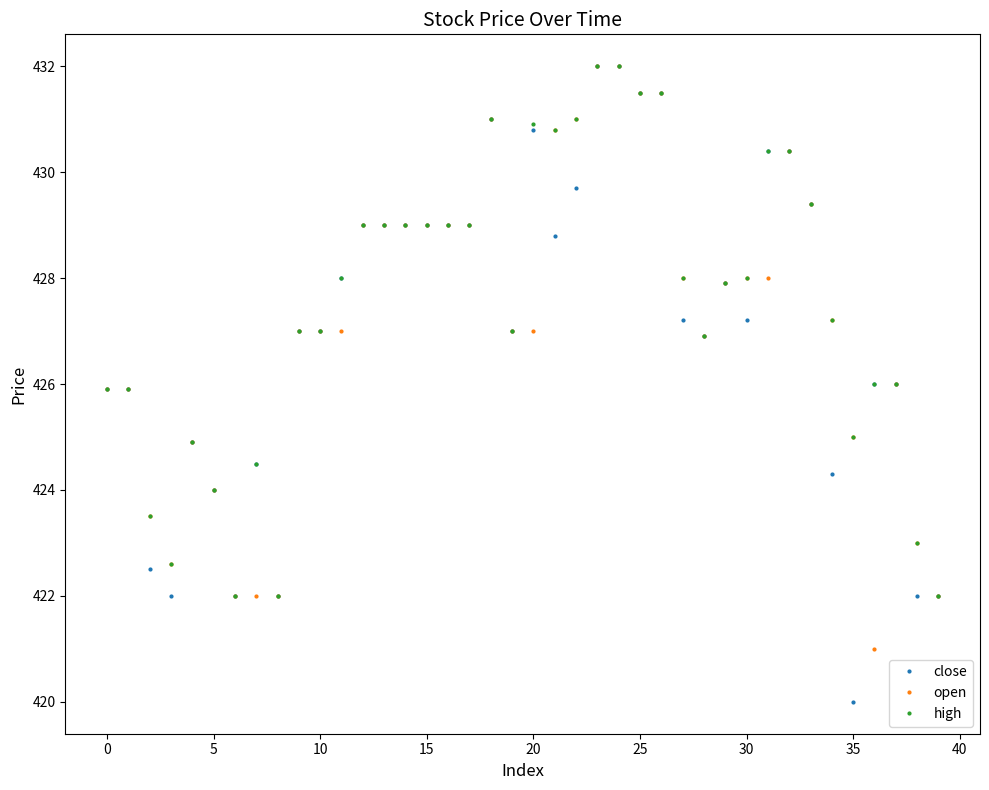

How many lines are shown in the chart?

3